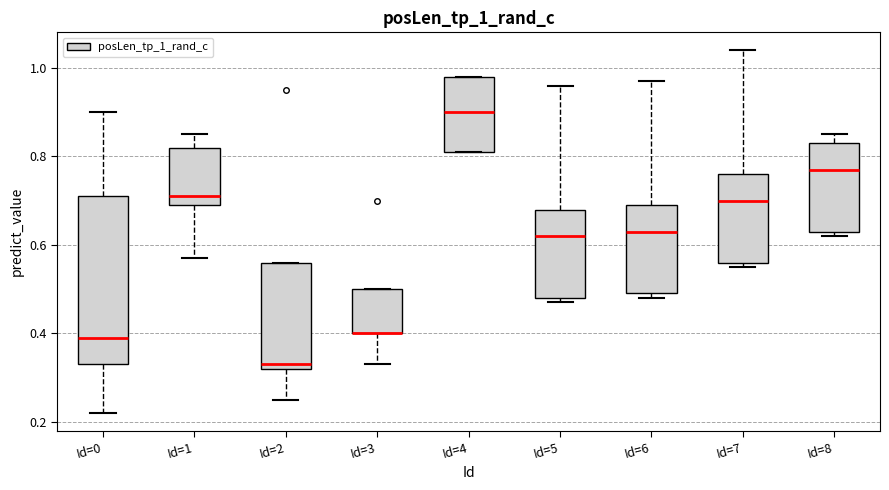

Which box is the tallest, from its lower edge to its upper edge?

Id=0